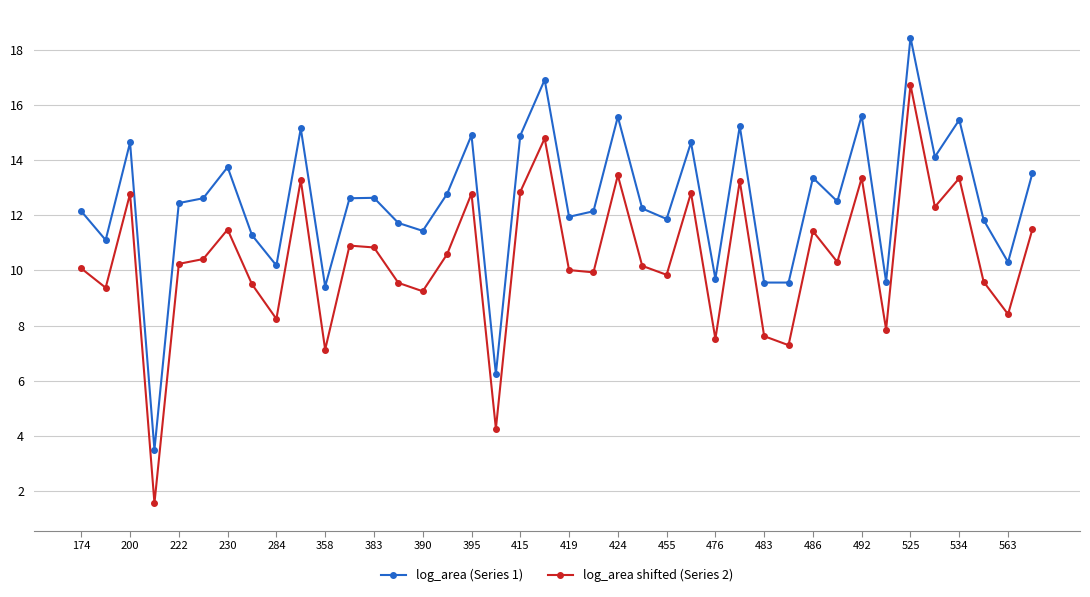

What is the difference between the maximum and minimum values in the log_area (Series 1) series?

15.0